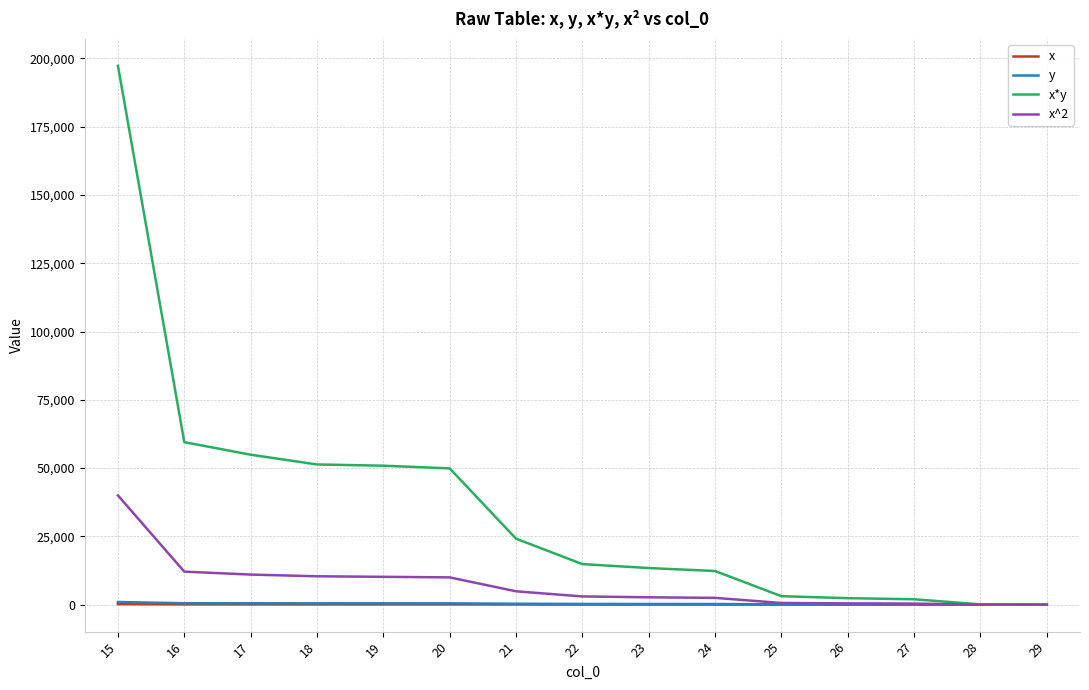

Which series has the largest range (max minus min)?

x*y